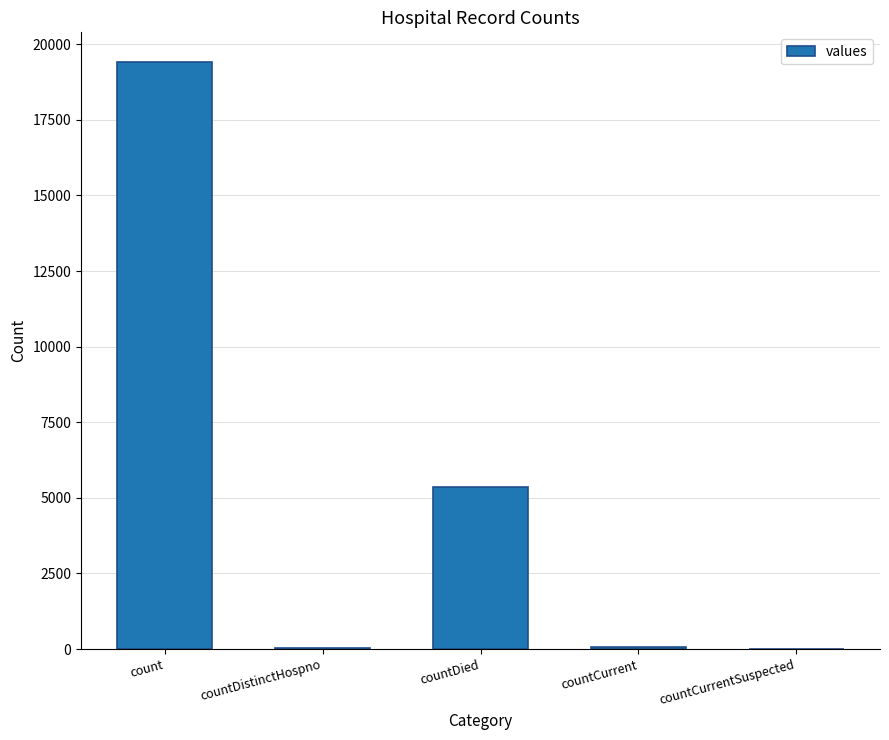

The chart shows a value of 60 at countCurrent. True or false?

True